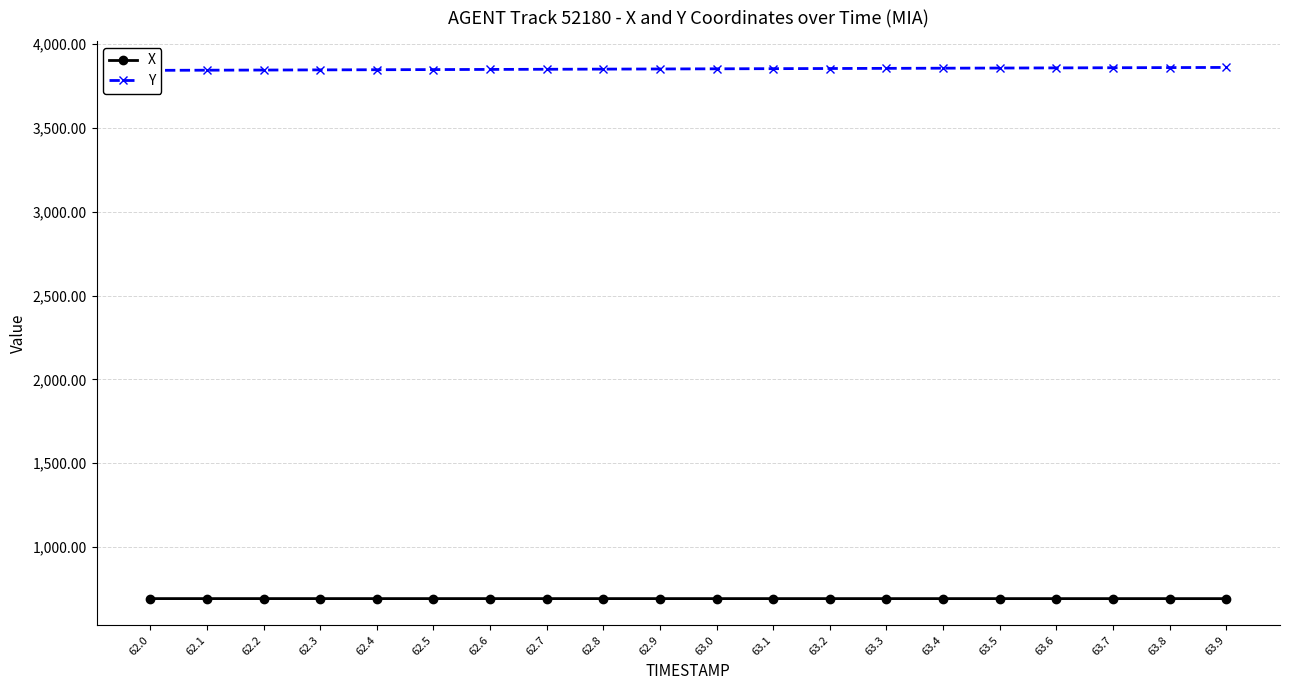

Is it true that X equals 692.2 at 63.4?

True